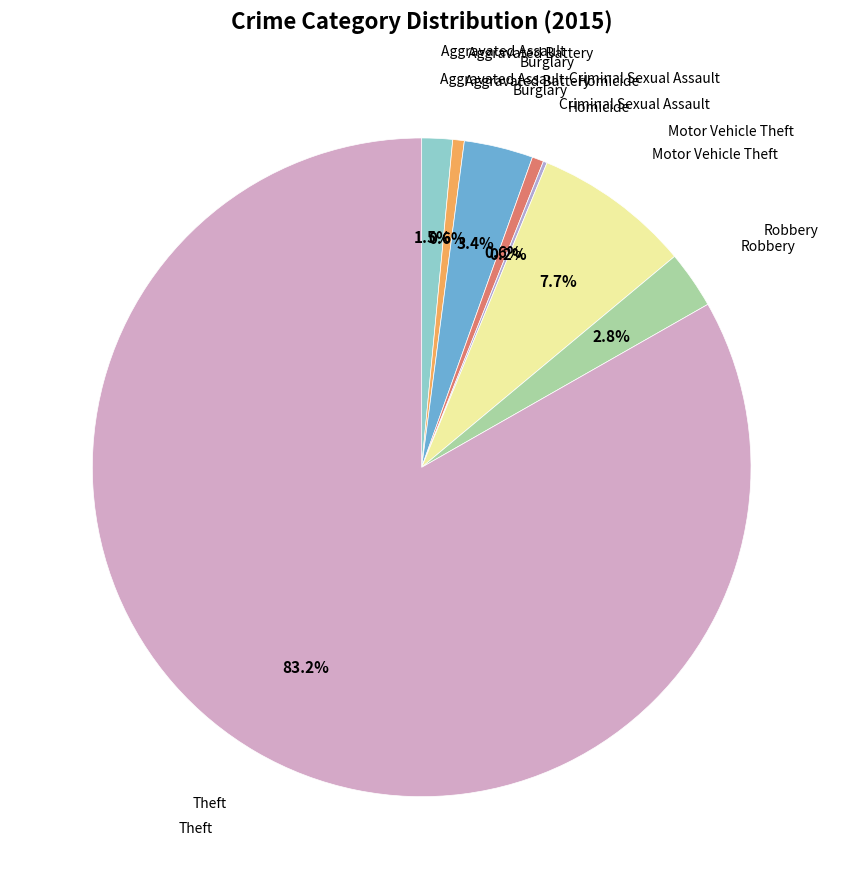

How many segments does this pie chart have?

8